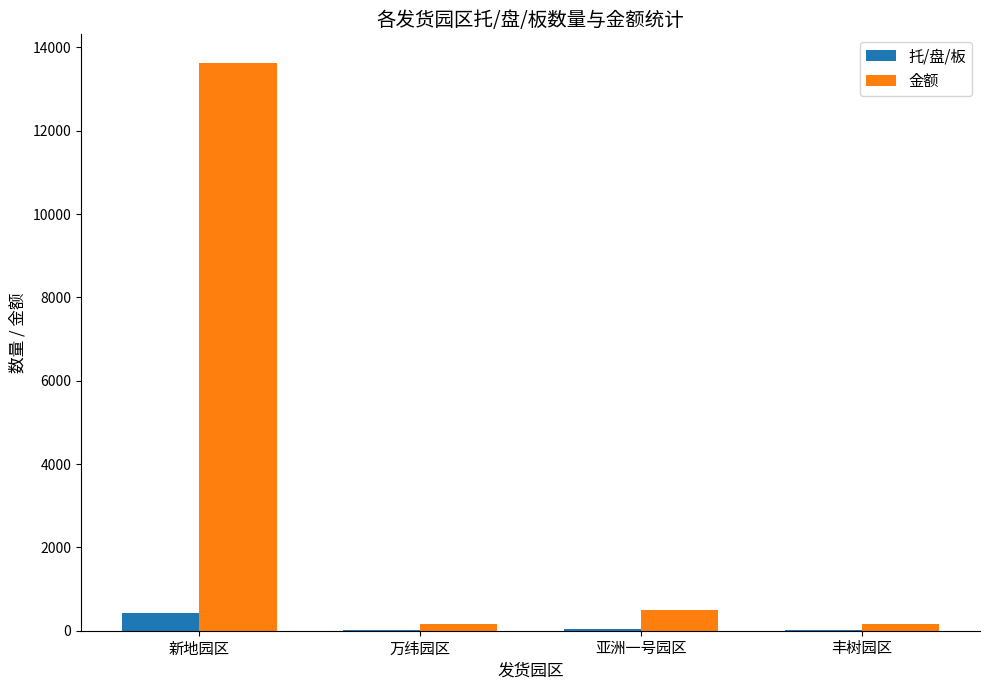

At which category is the sum across all series the highest?

新地园区